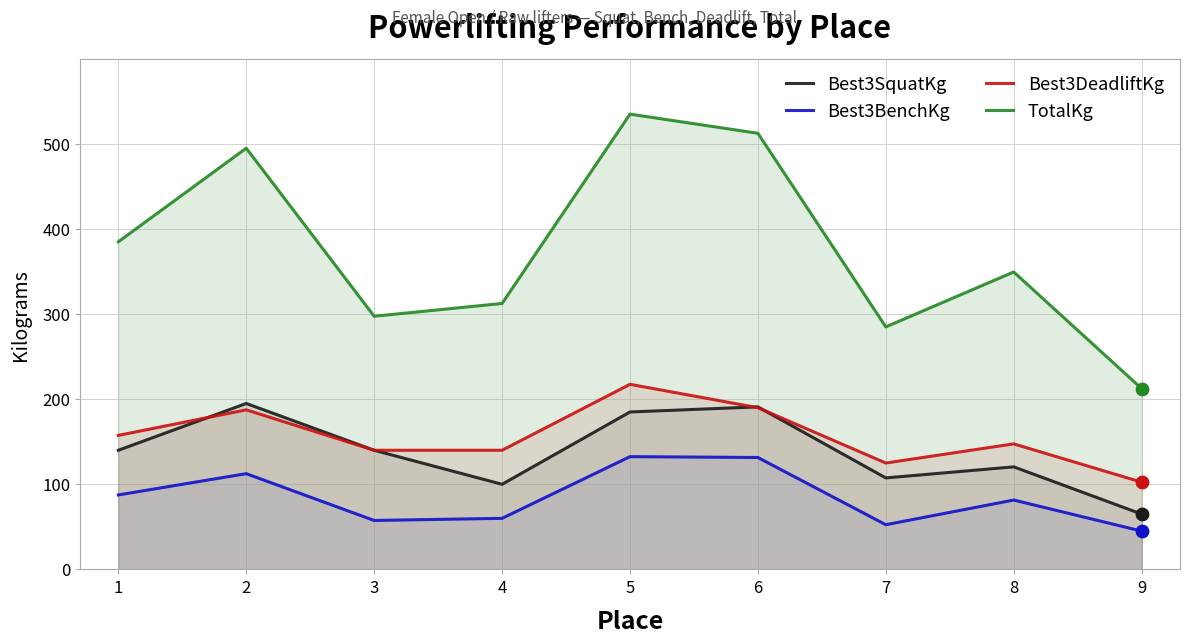

What is the total value across all series at 8?

699.0